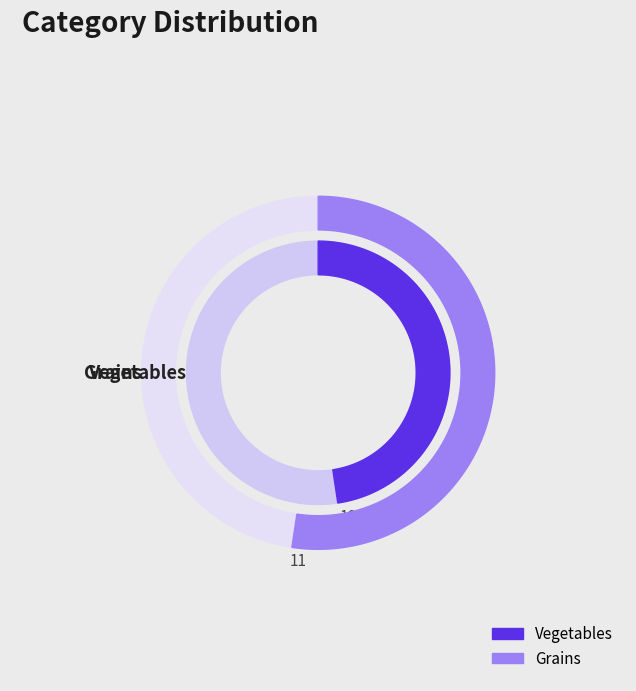

Approximately how many times larger is the value at Vegetables compared to Grains?

0.9